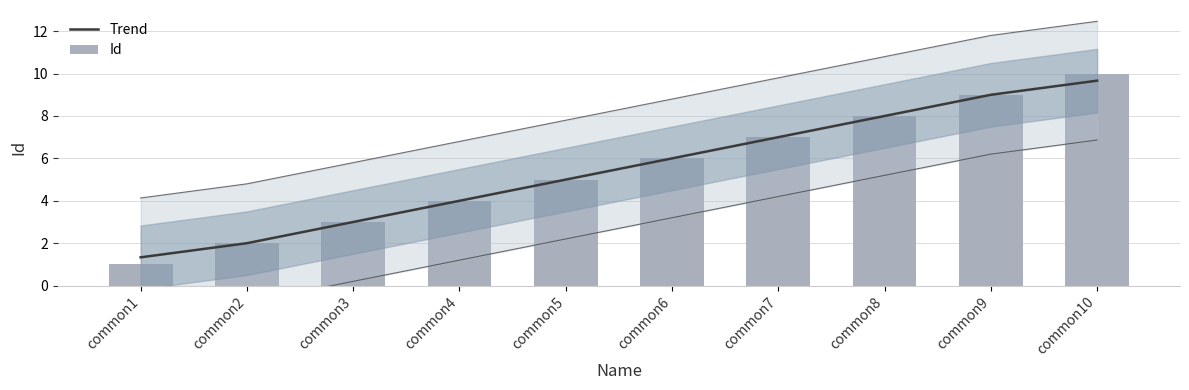

At how many categories does at least one series exceed 9?

1